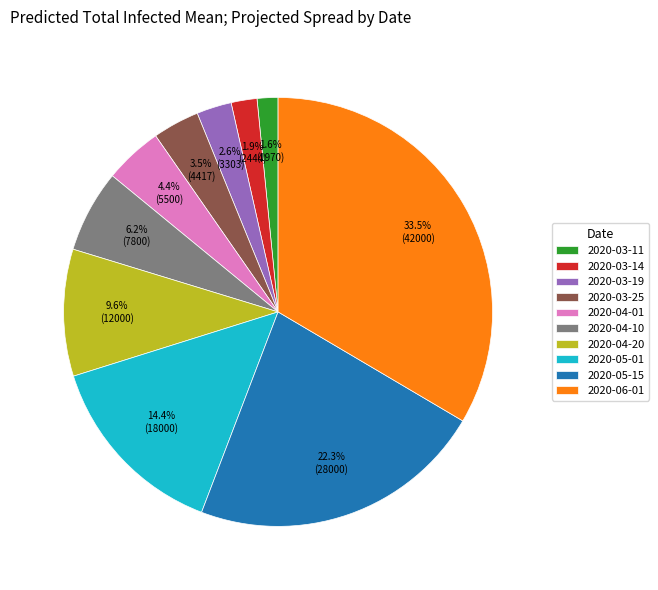

What is the total percentage of 2020-04-01 and 2020-03-11?

6.0%